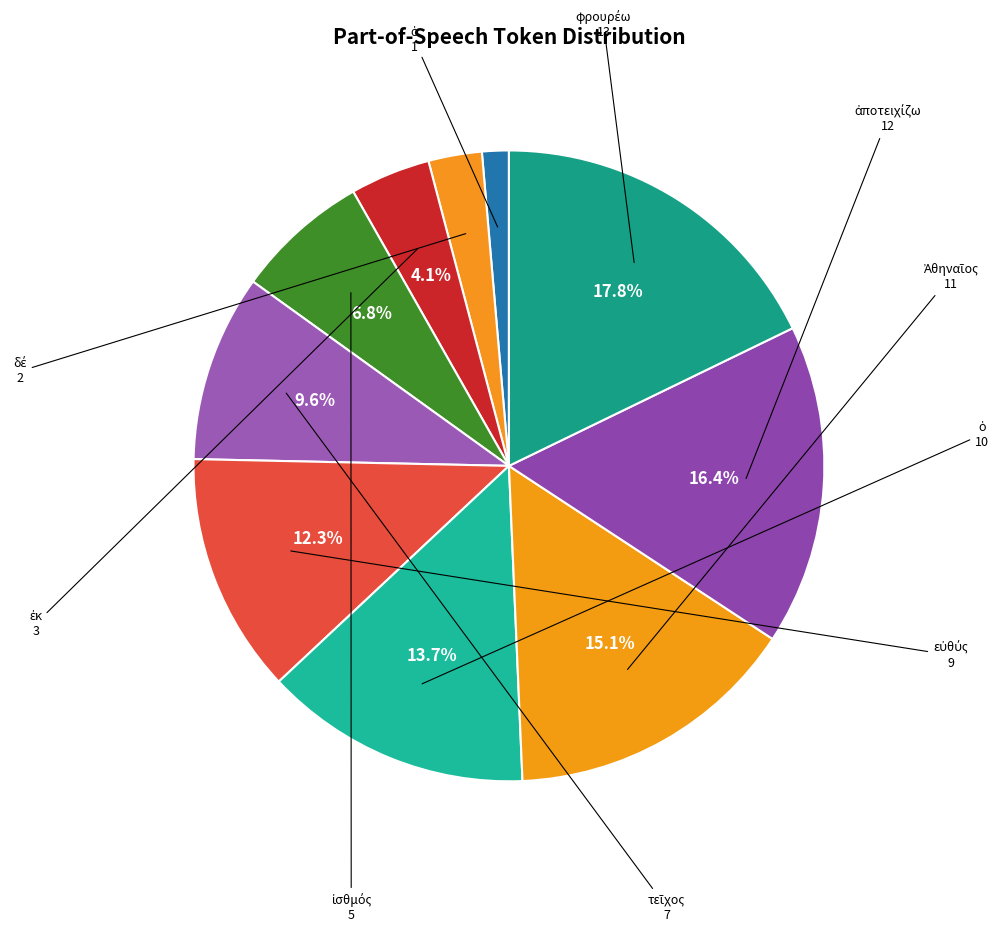

How many segments does this pie chart have?

10